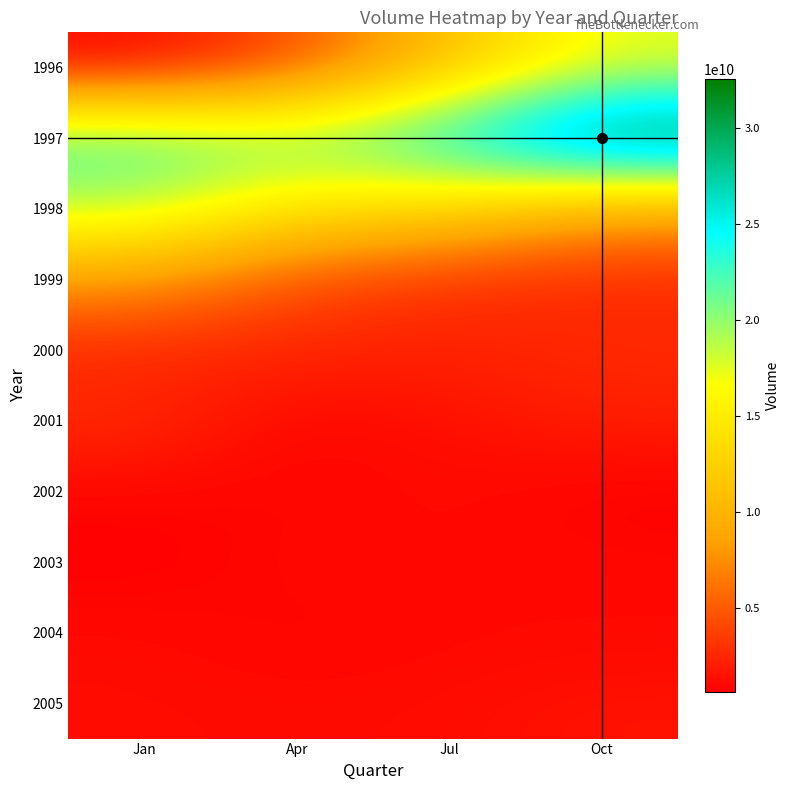

How many data points does each series have?

4